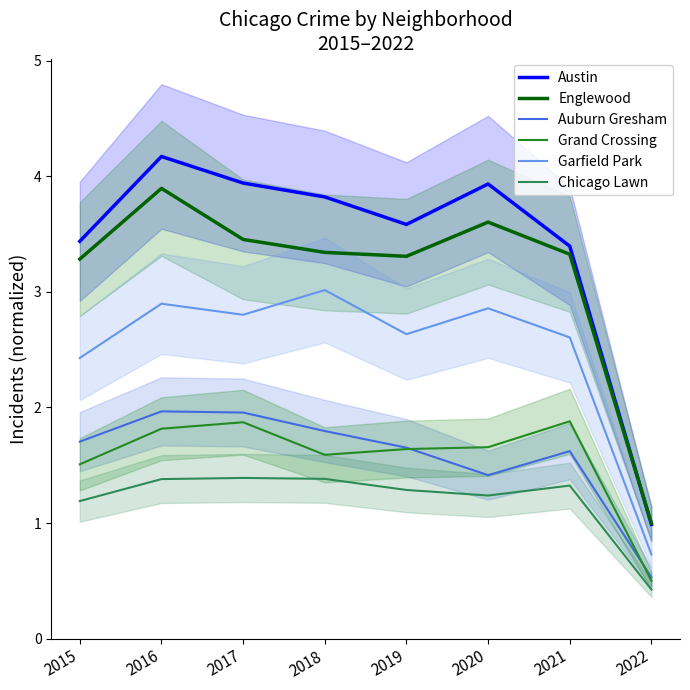

The value of Garfield Park at 2020 is 4.3. True or false?

False